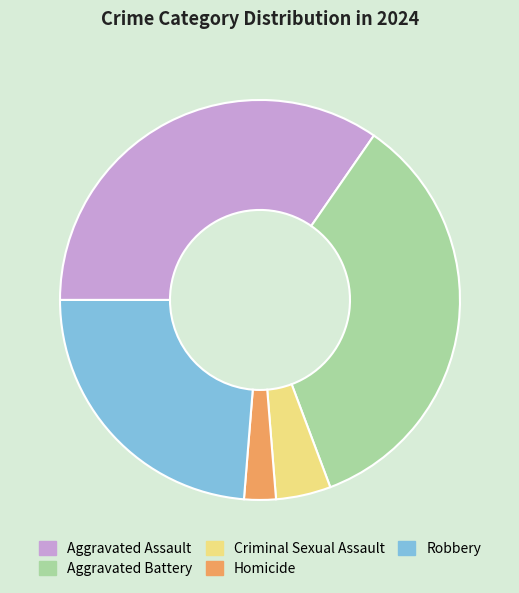

True or false: Aggravated Assault accounts for 35% of the total.

True